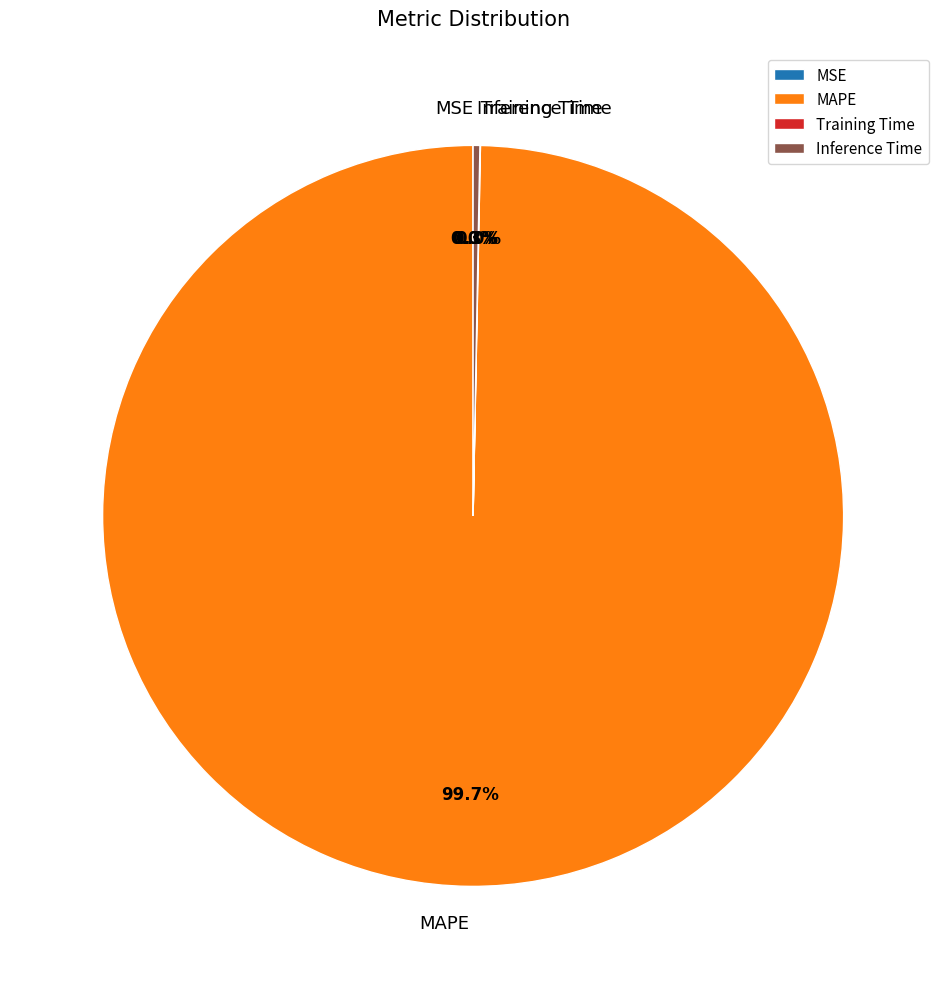

What portion of the pie excludes Inference Time?

99.7%